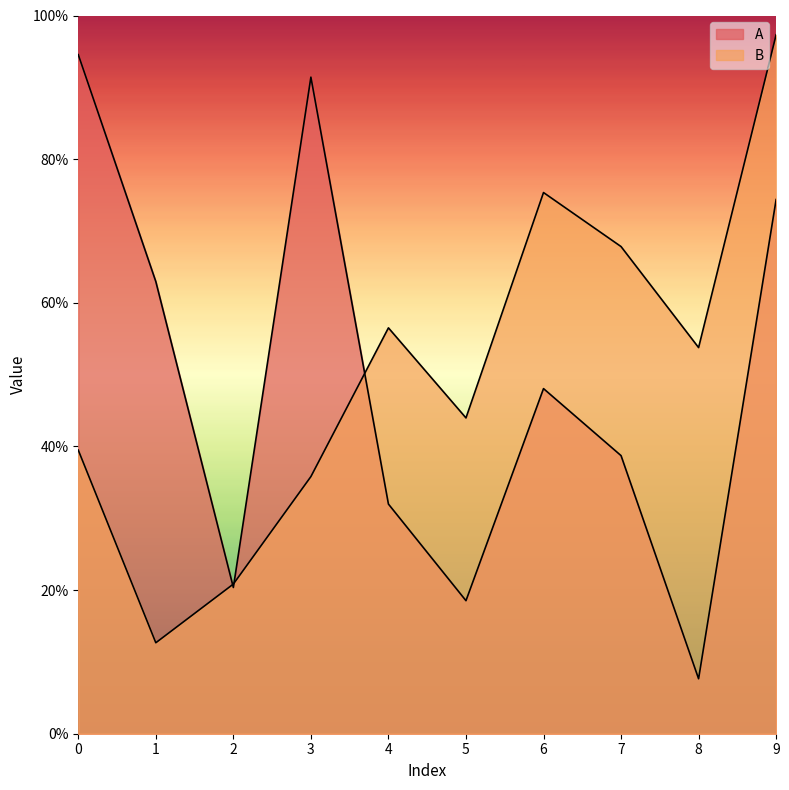

The value of A at 7 is 0.4. True or false?

True